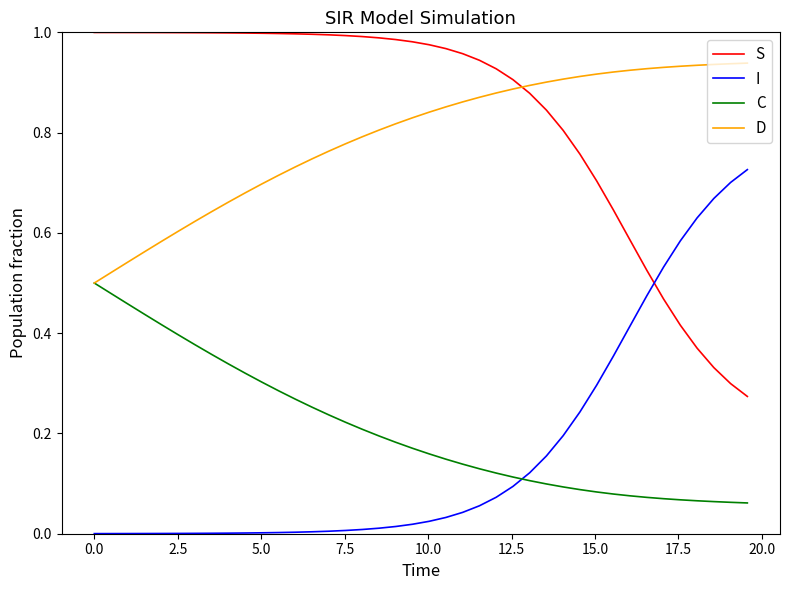

True or false: D and I intersect in this chart.

False